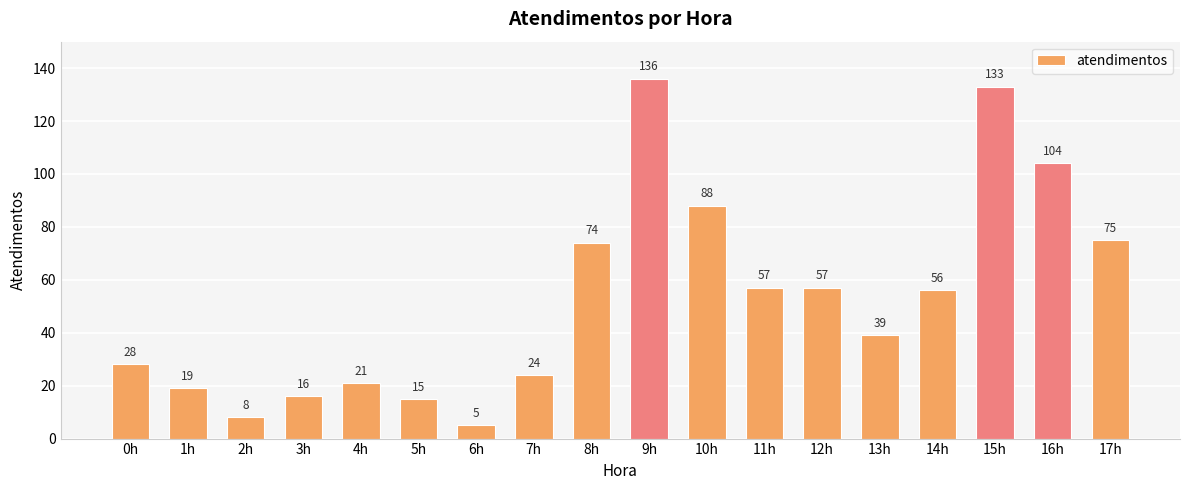

Reading left to right, what are all the values shown in this chart?

28	19	8	16	21	15	5	24	74	136	88	57	57	39	56	133	104	75